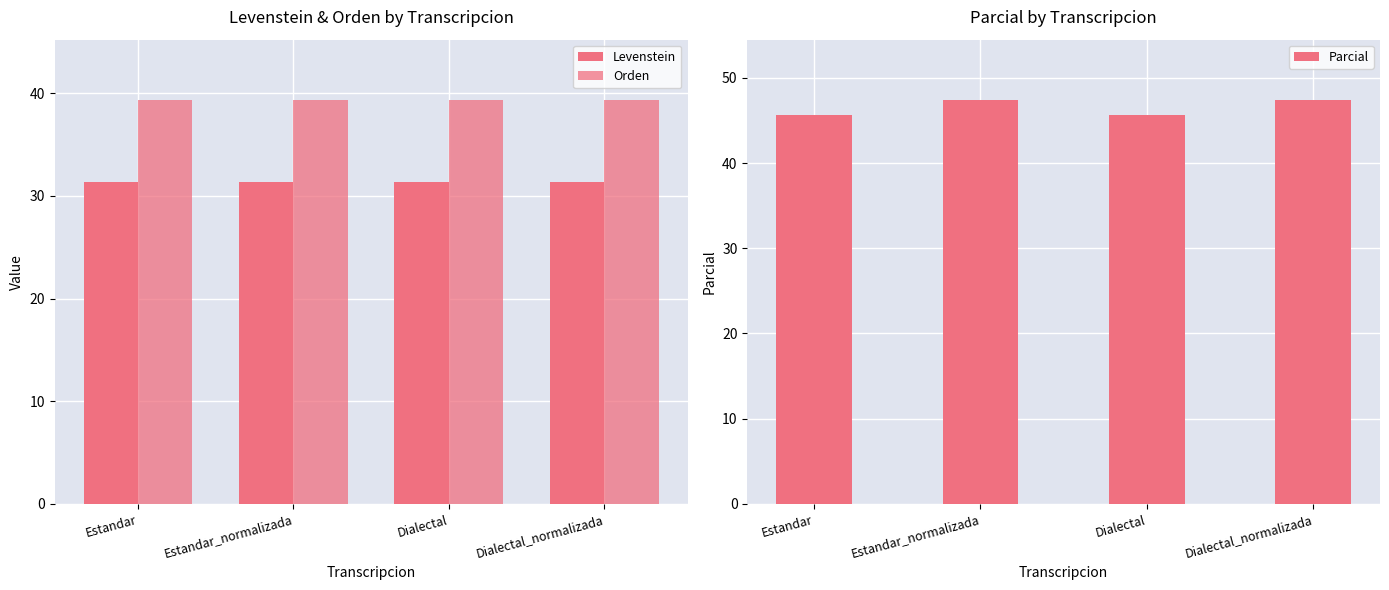

How many data points does each series have?

4